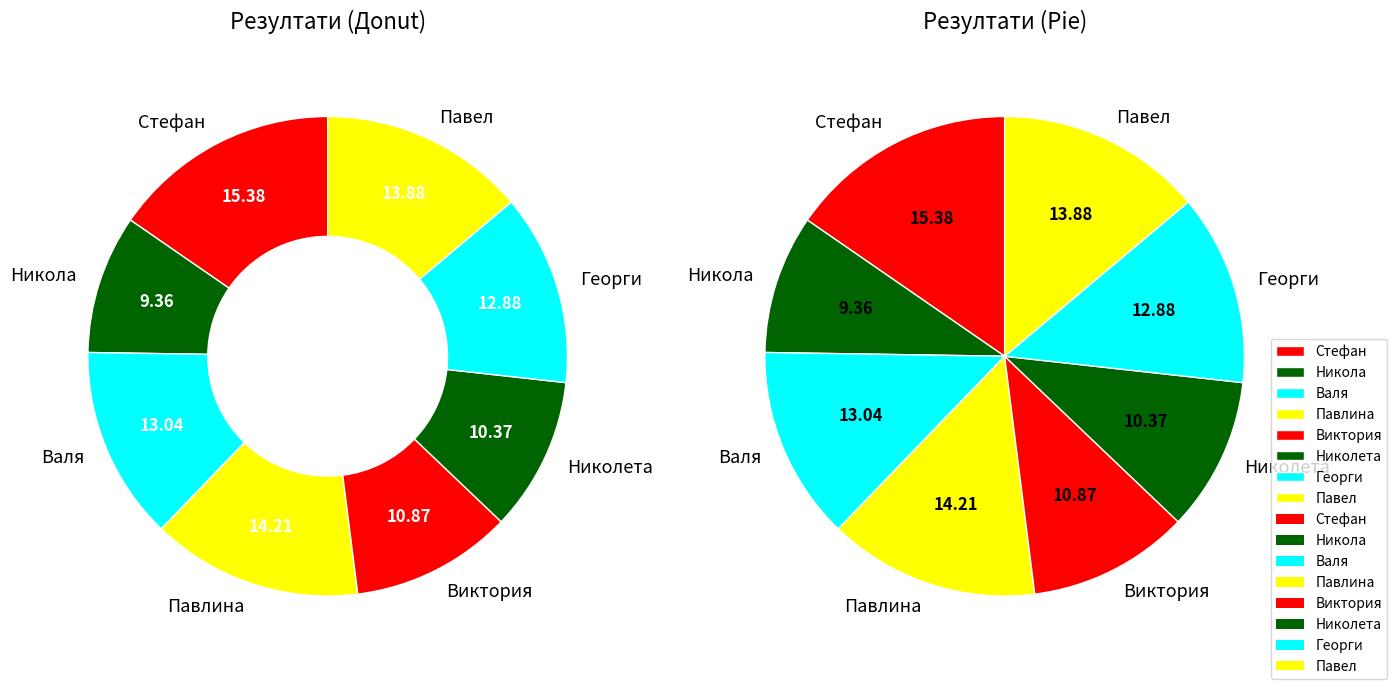

What percentage do Валя and Николета together represent?

23.4%